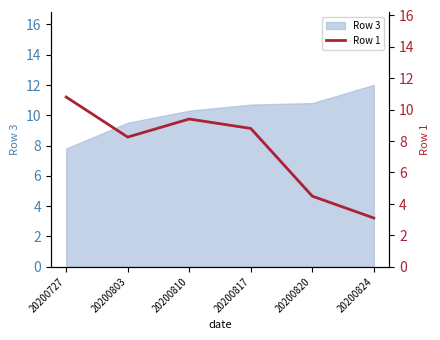

True or false: there are more than 0 points higher than both neighbors.

True